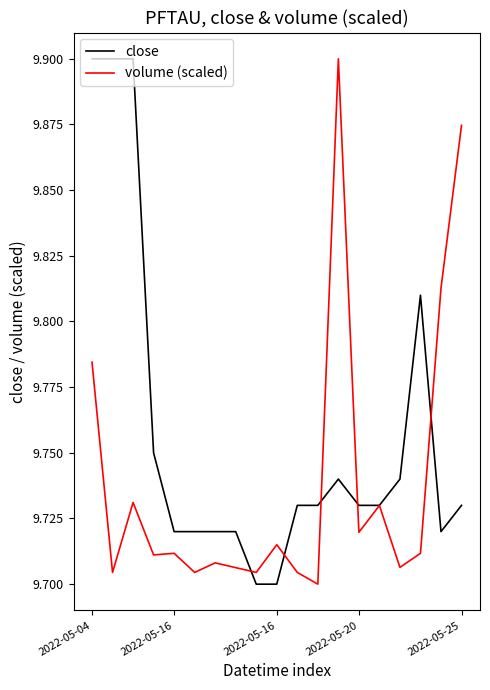

Which series has the largest total across all categories?

close